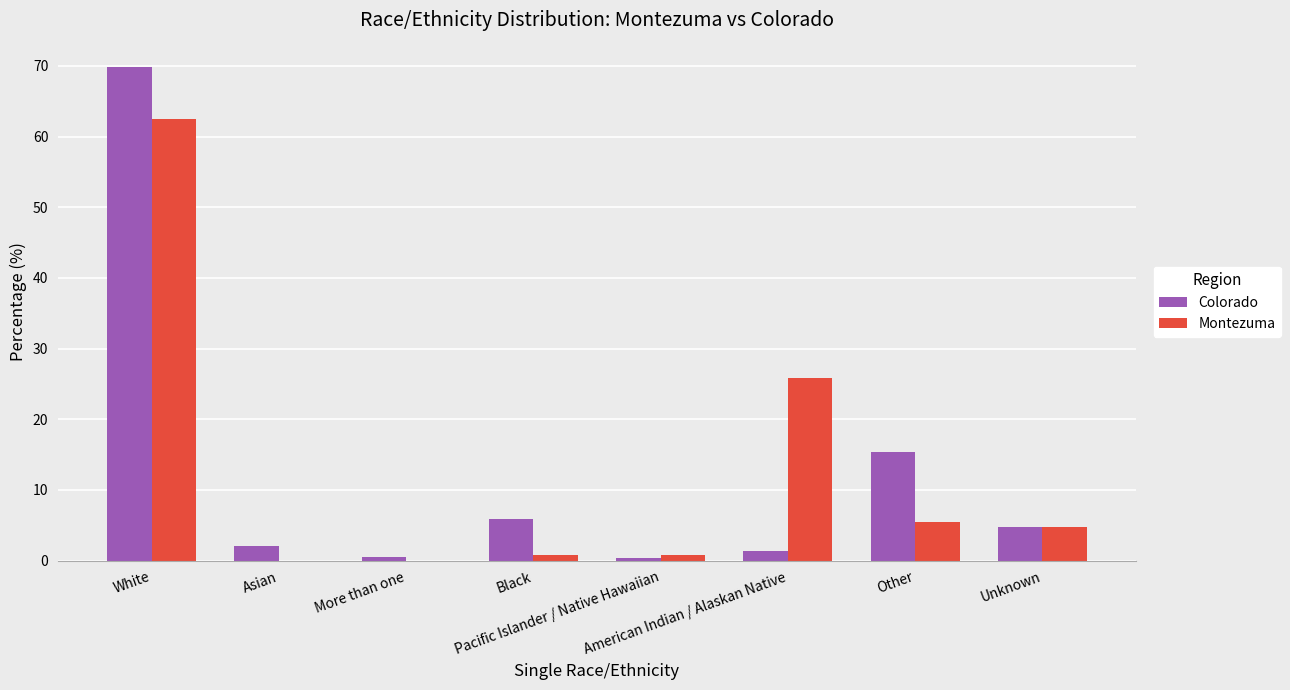

What is the total value across all series at American Indian / Alaskan Native?

27.1